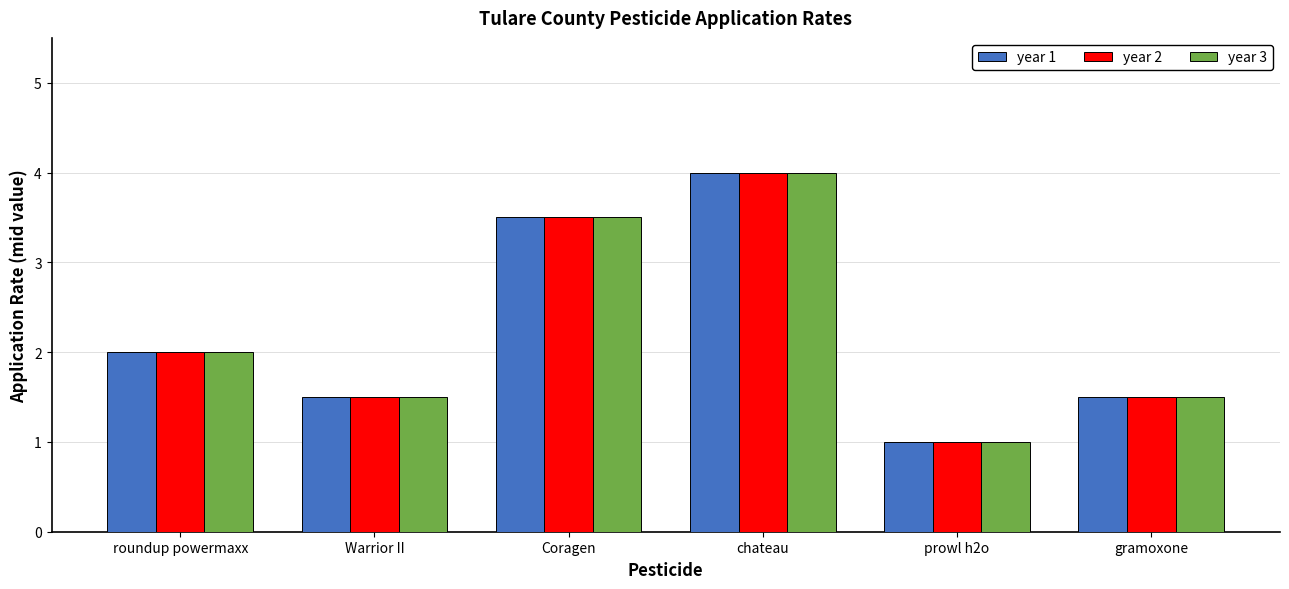

What is the sum of the year 3 values at Coragen and Warrior II?

5.0